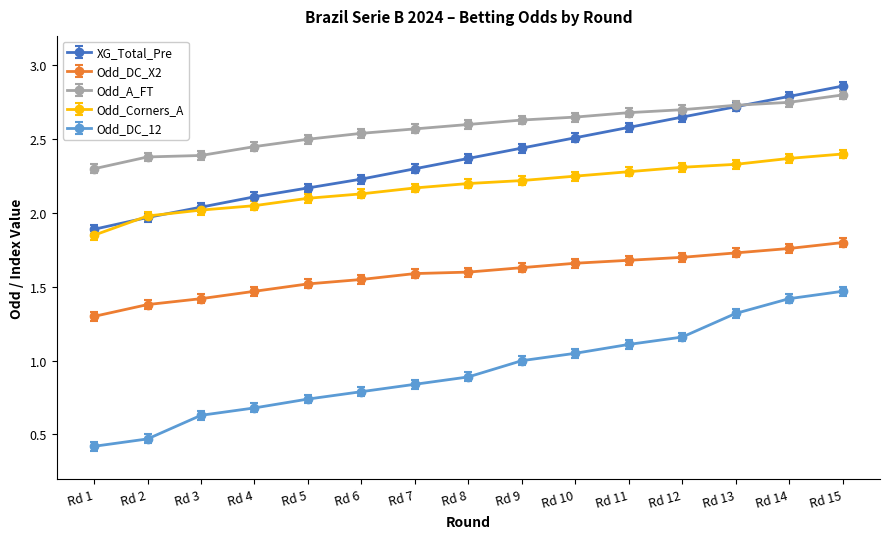

Rank the series at Rd 8 from highest to lowest value.

Odd_A_FT, XG_Total_Pre, Odd_Corners_A, Odd_DC_X2, Odd_DC_12